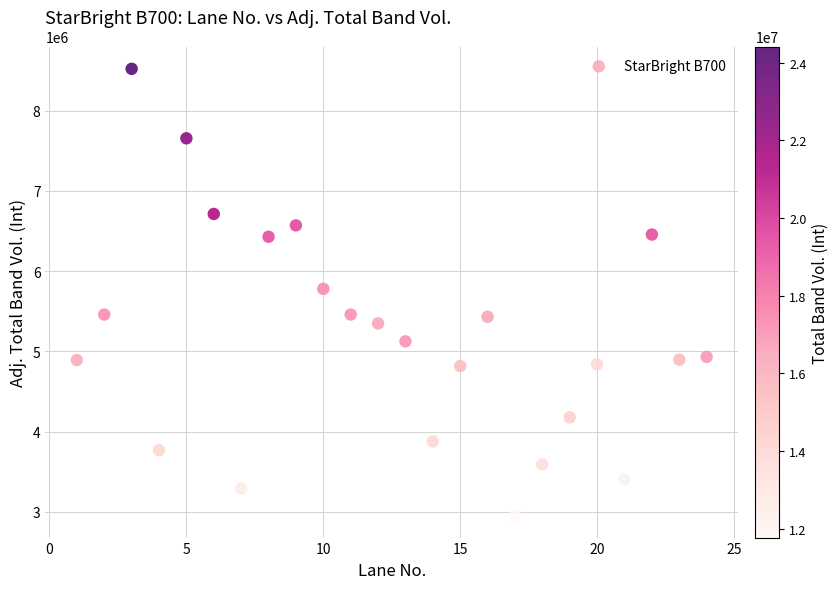

What is the range of Y values (max minus min)?

5562180